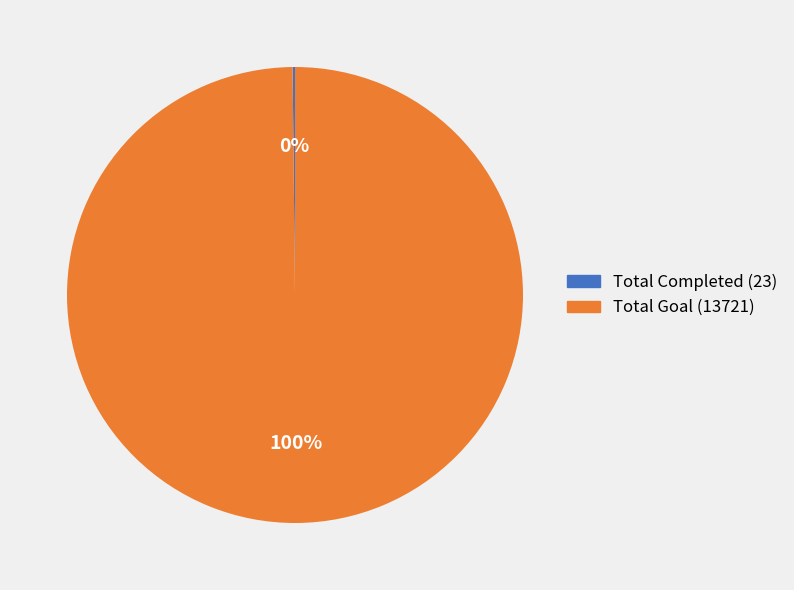

Which category has the biggest portion of the pie?

Total Goal (13721)